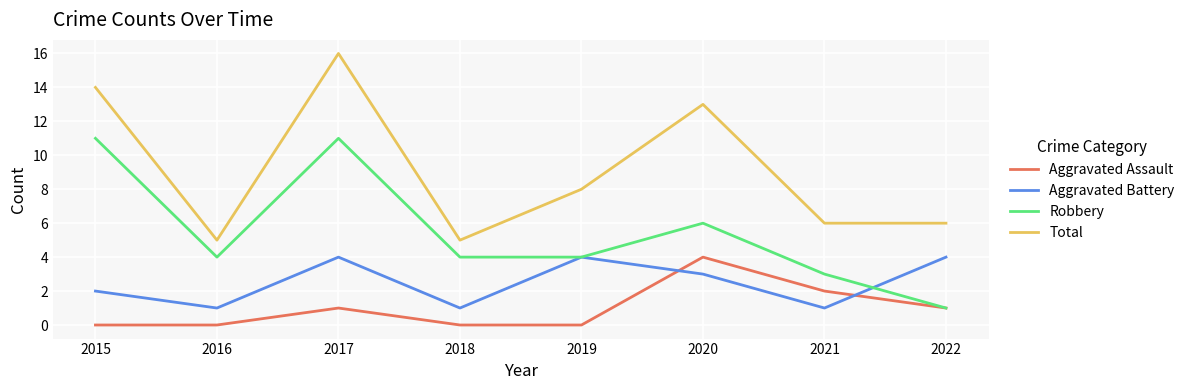

Which category has the highest value across all series?

2017